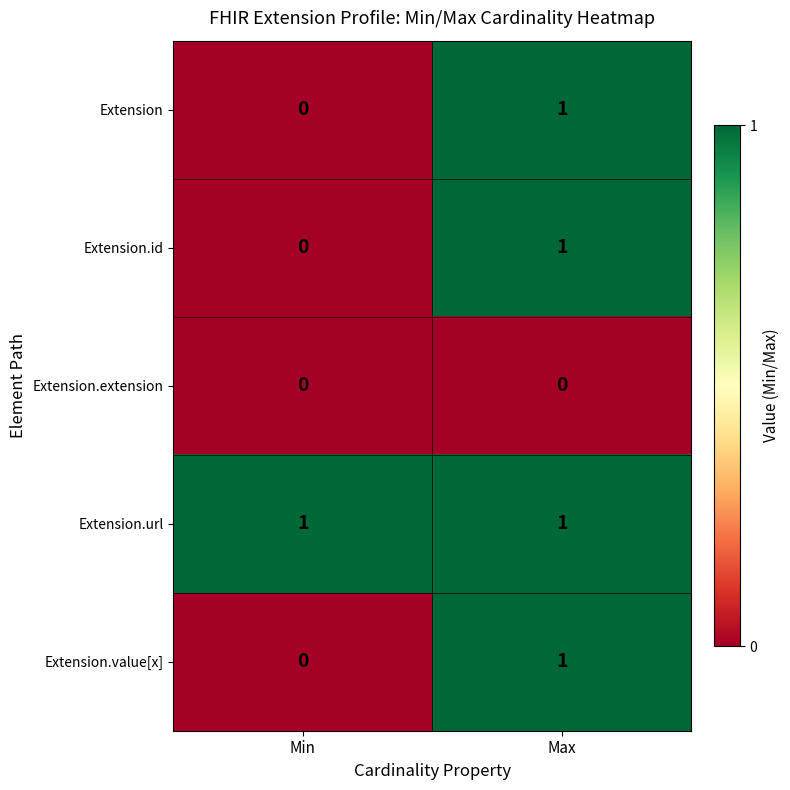

Where is Extension.value[x] nearest to the value 0?

Min